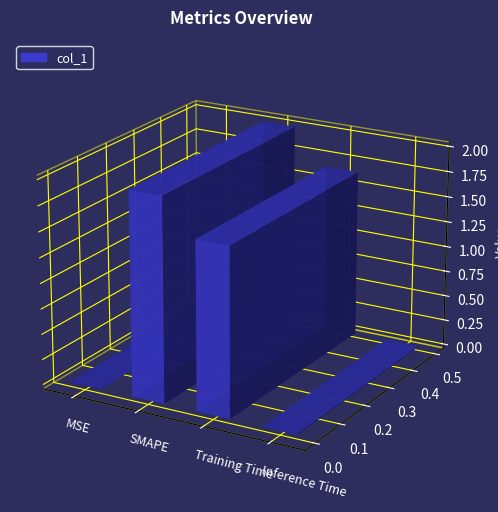

How many values are below 1?

2